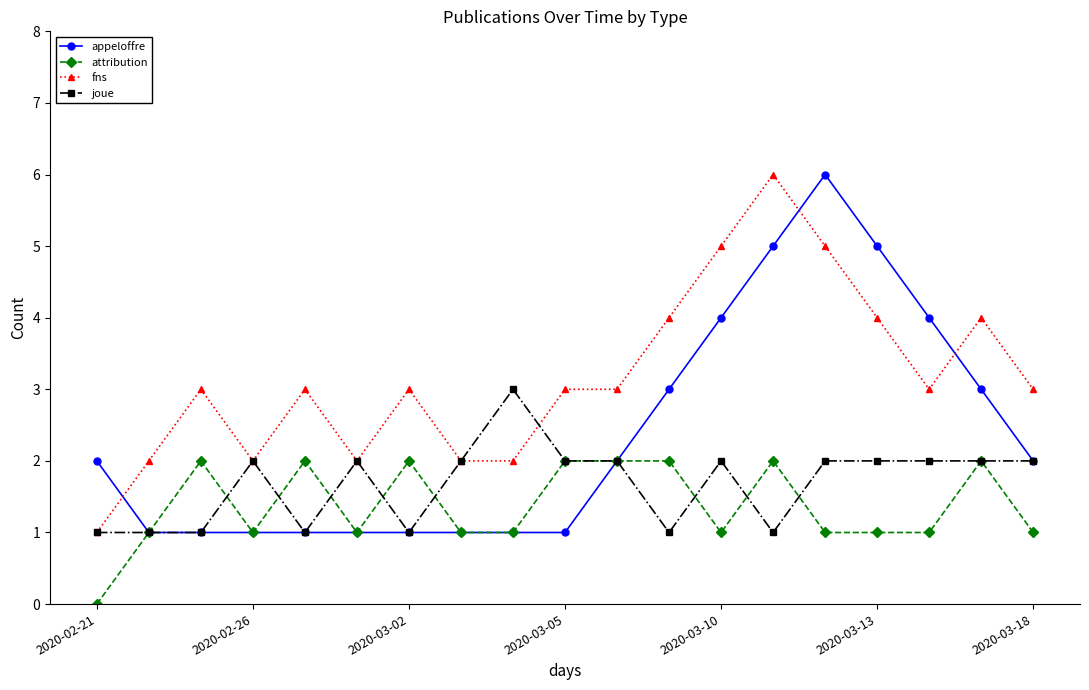

Rank the series by their average value, from highest to lowest.

fns, appeloffre, joue, attribution